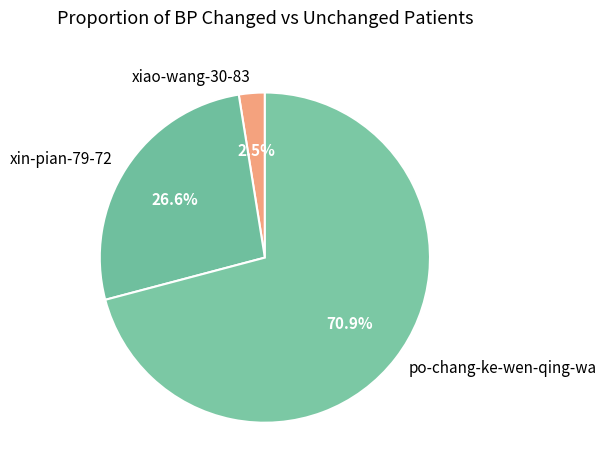

Combined, what portion of the pie is po-chang-ke-wen-qing-wa and xin-pian-79-72?

97.5%